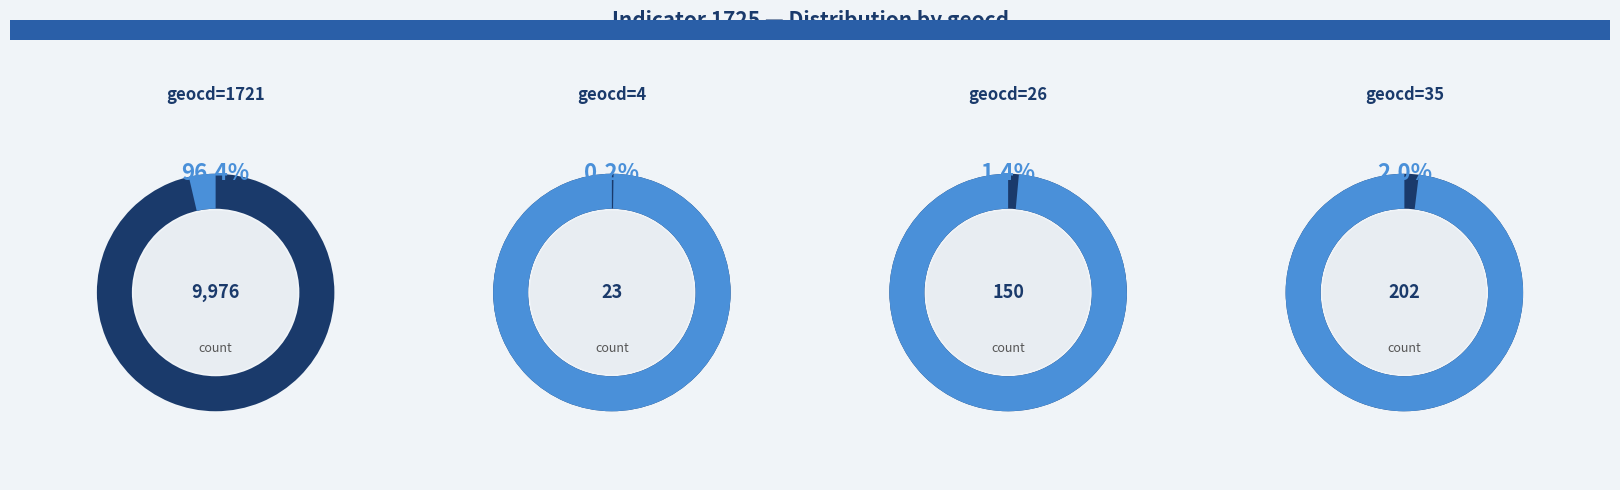

Which category has the smallest portion of the pie?

1725-4